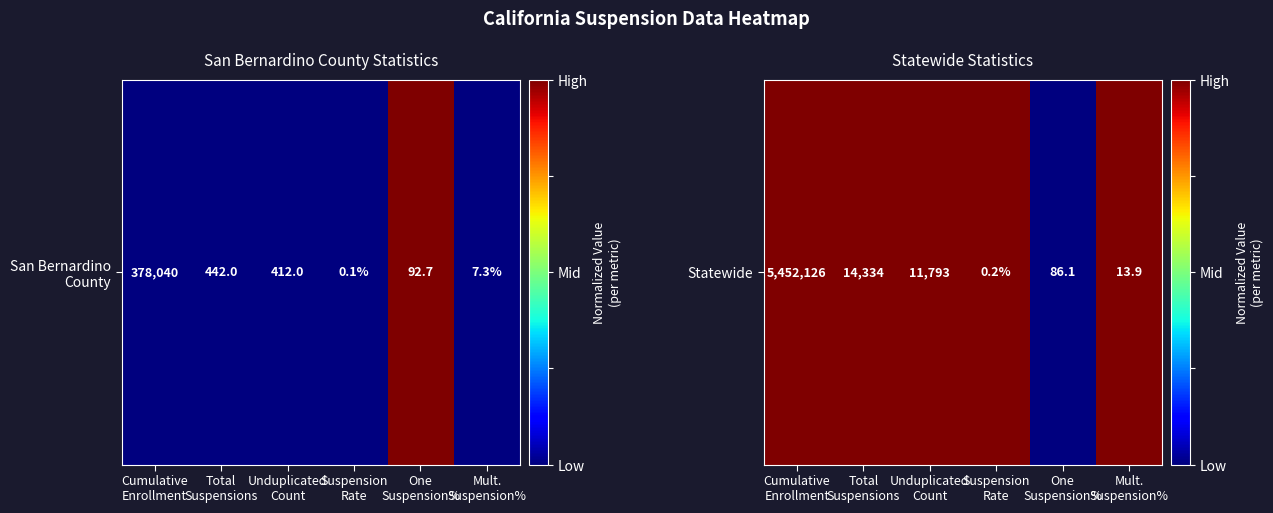

How many values are above zero?

5